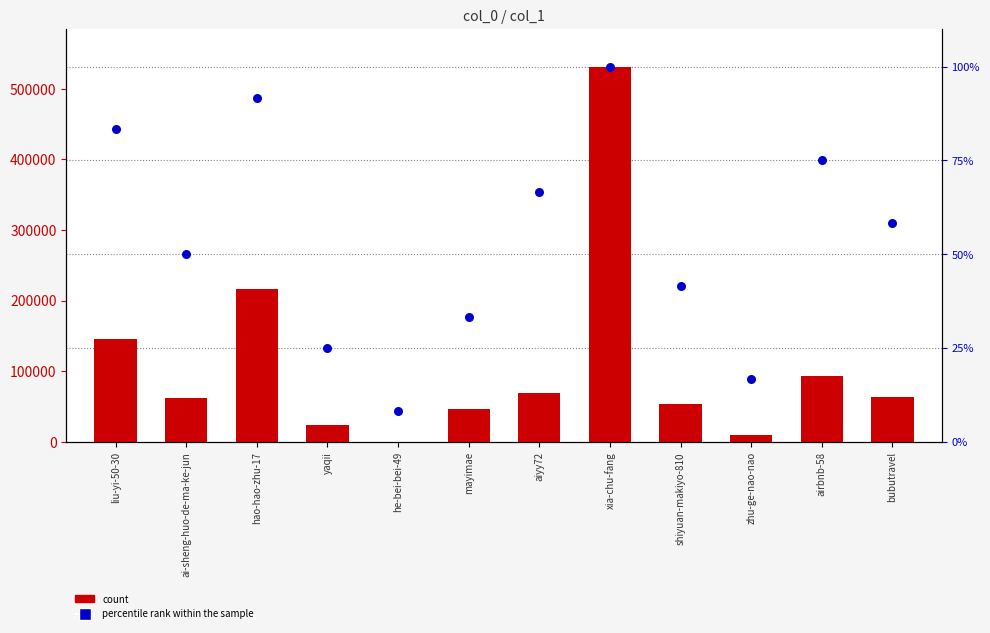

At which category is the sum across all series the highest?

xia-chu-fang